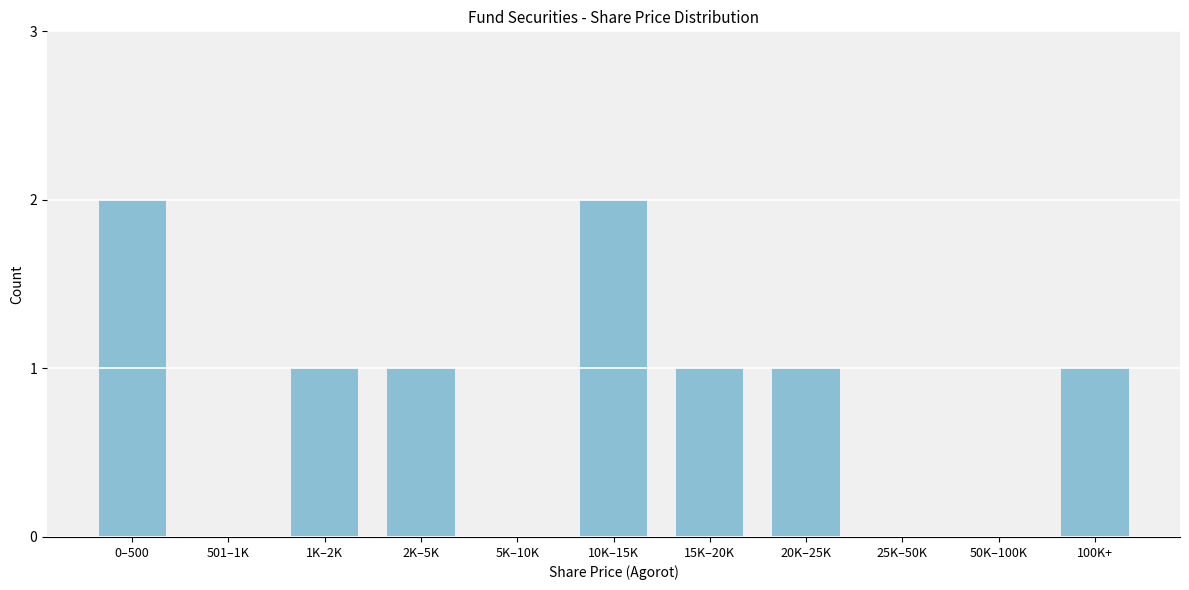

Reading left to right, transcribe all the data shown in this chart.

0–500=2	501–1K=0	1K–2K=1	2K–5K=1	5K–10K=0	10K–15K=2	15K–20K=1	20K–25K=1	25K–50K=0	50K–100K=0	100K+=1